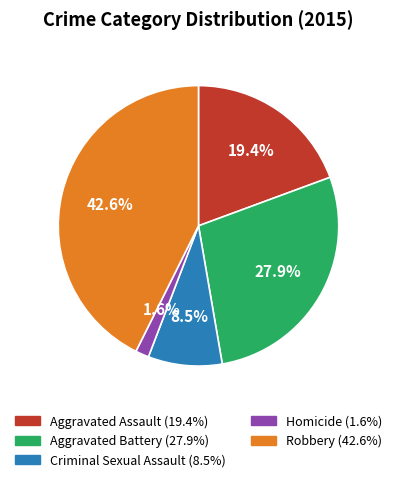

To the nearest percent, what is the average slice percentage?

20%